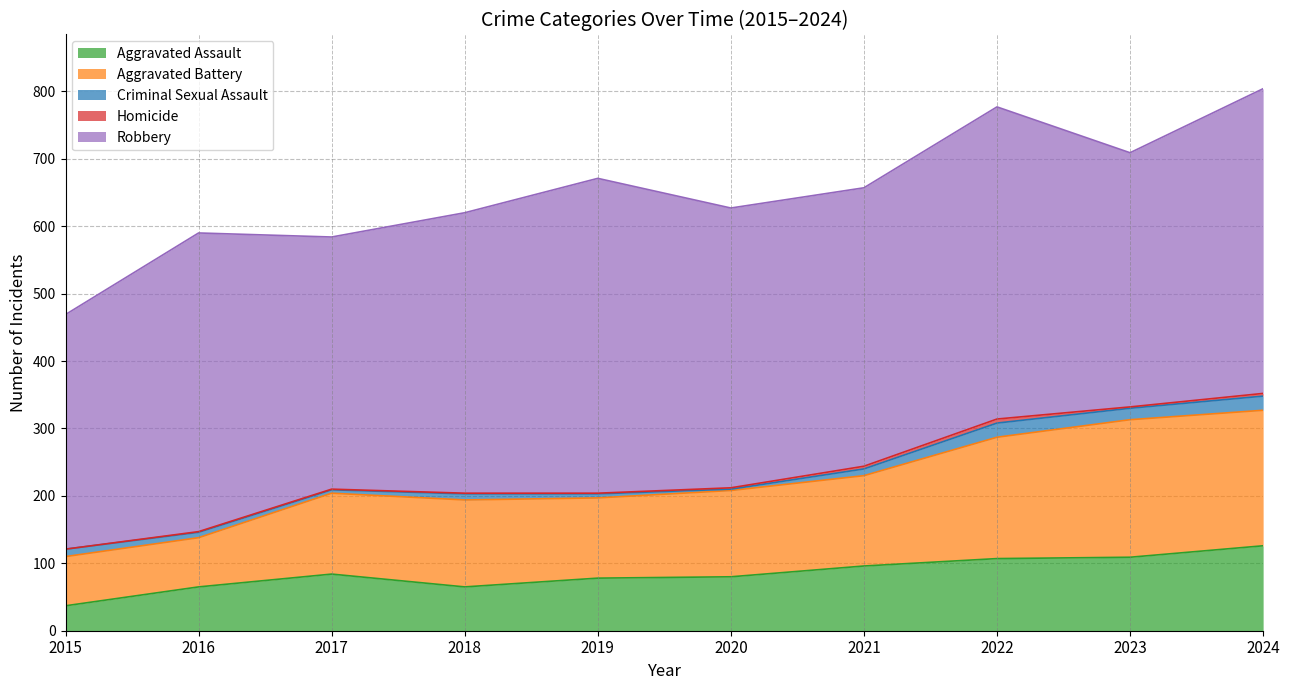

What is the average value of the Robbery series?

417